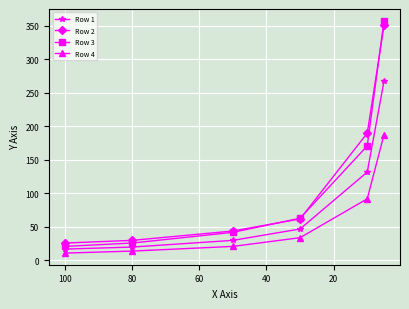

List the series in order of their peak value, lowest first.

Row 4, Row 1, Row 2, Row 3